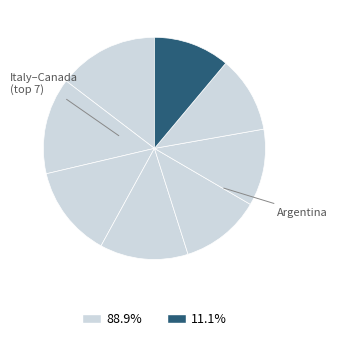

Which slice is the smallest?

Argentina